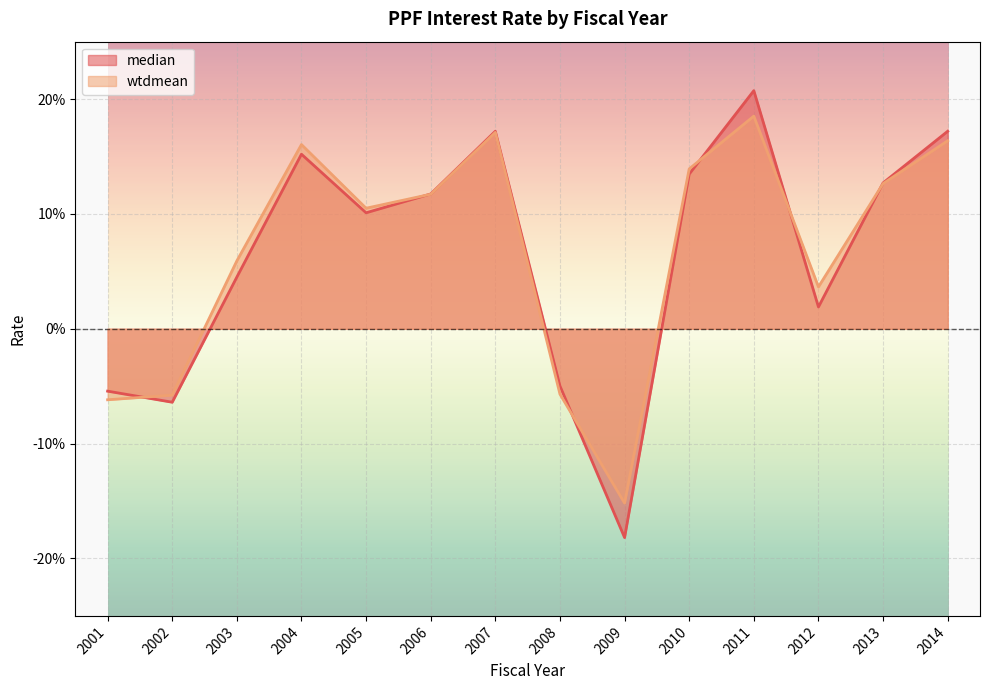

True or false: median and wtdmean cross at least once.

True